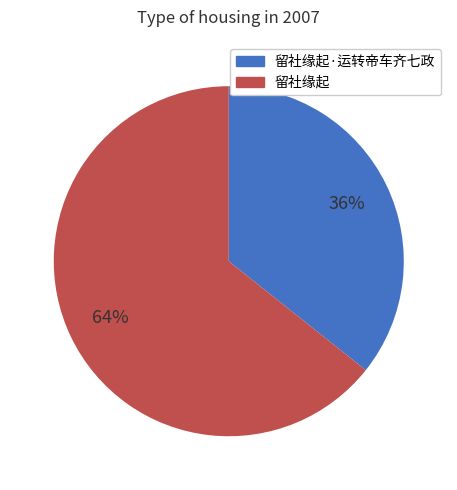

To the nearest percent, what is the combined percentage of 留社缘起 and 留社缘起·运转帝车齐七政?

100%